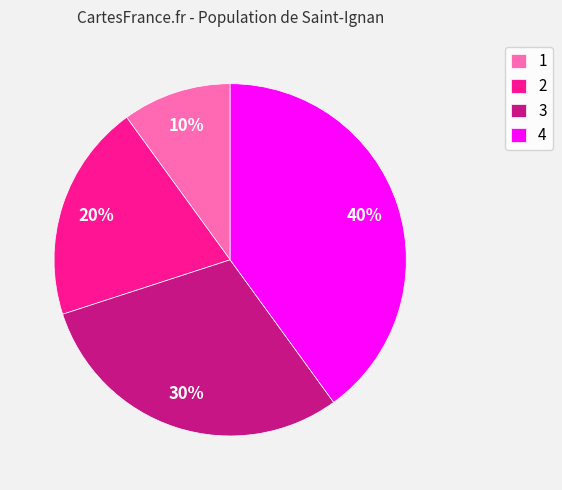

Is 2 the majority of the pie?

No